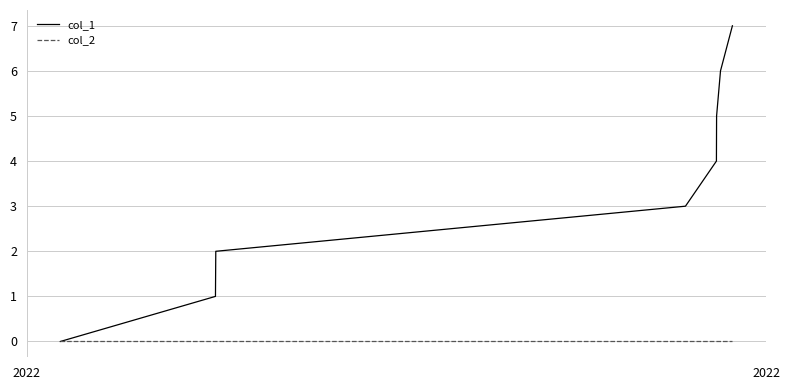

Reading left to right, what are all the values shown in this chart?

col_1: 0	1	2	3	4	5	6	7
col_2: 0	0	0	0	0	0	0	0